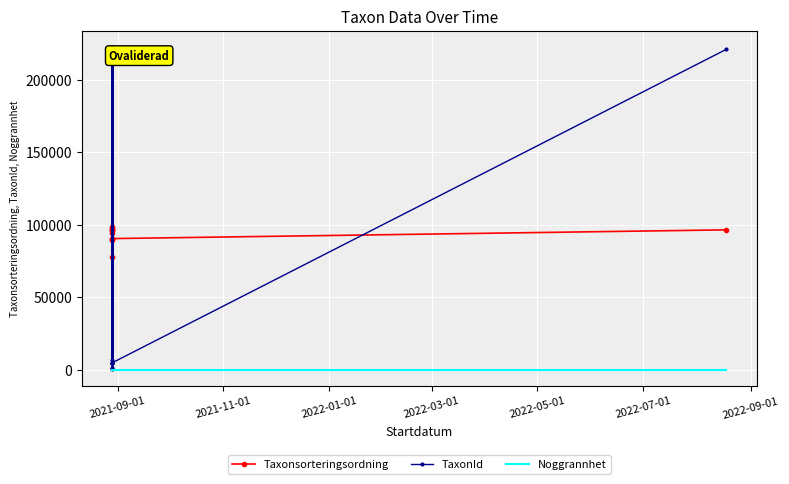

Which category has the highest value in the Noggrannhet series?

2021-09-01